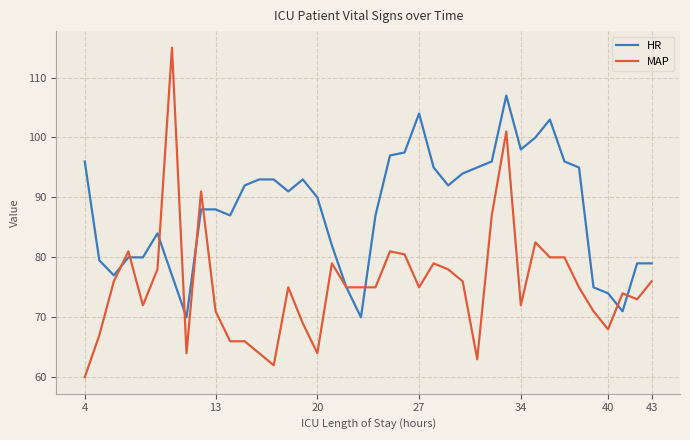

Which series has the widest spread of values?

MAP